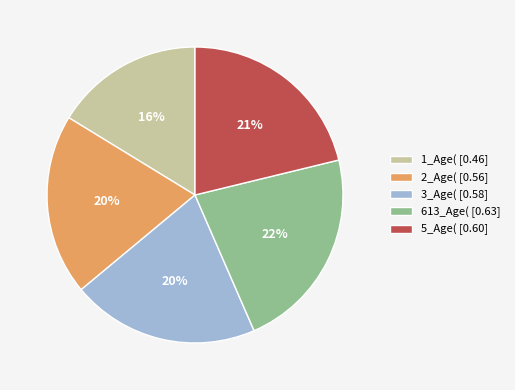

Between 3_Age( and 5_Age(, which is larger?

5_Age(